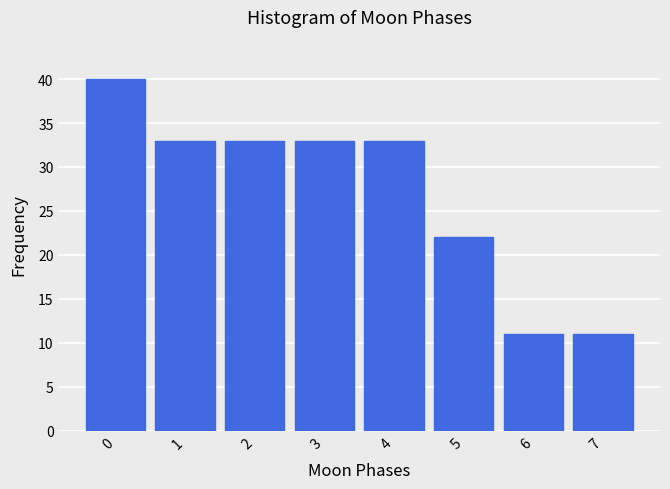

Reading left to right, transcribe all the data shown in this chart.

0=40	1=33	2=33	3=33	4=33	5=22	6=11	7=11